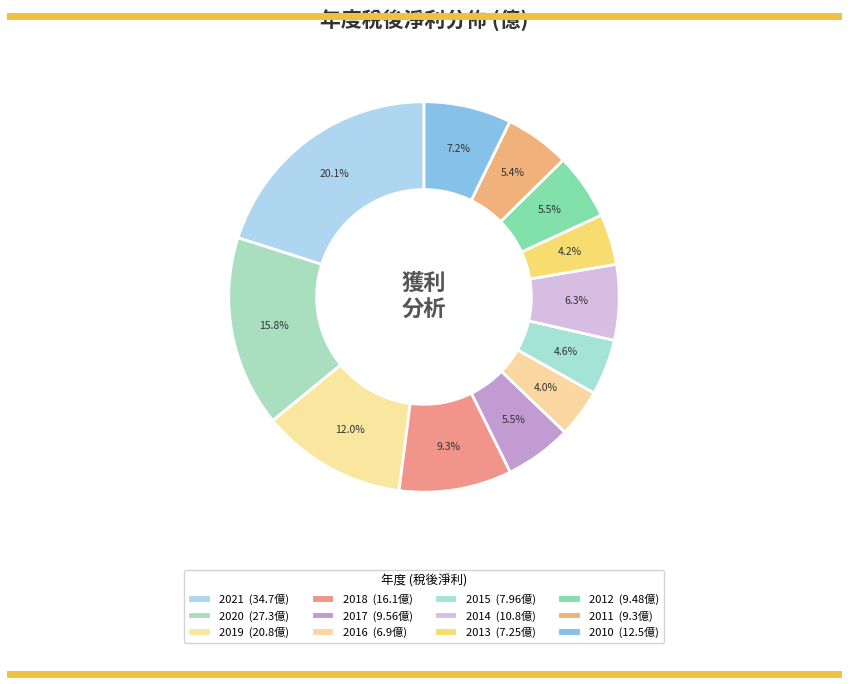

Count the number of slices in the pie.

12